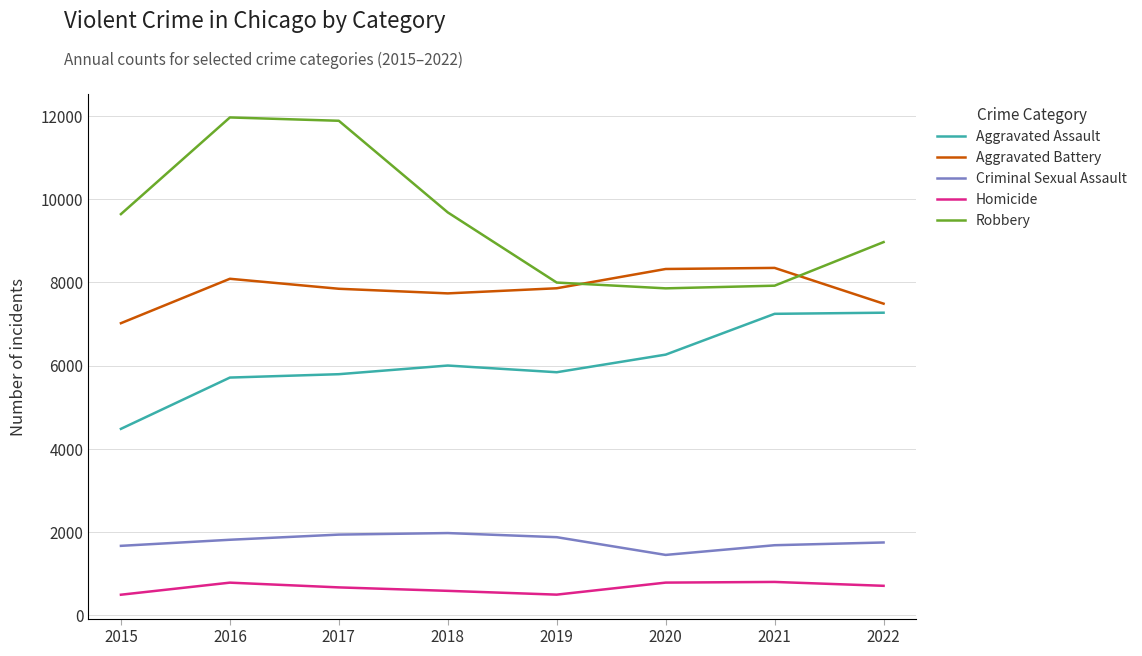

What is the minimum value shown in the chart?

496